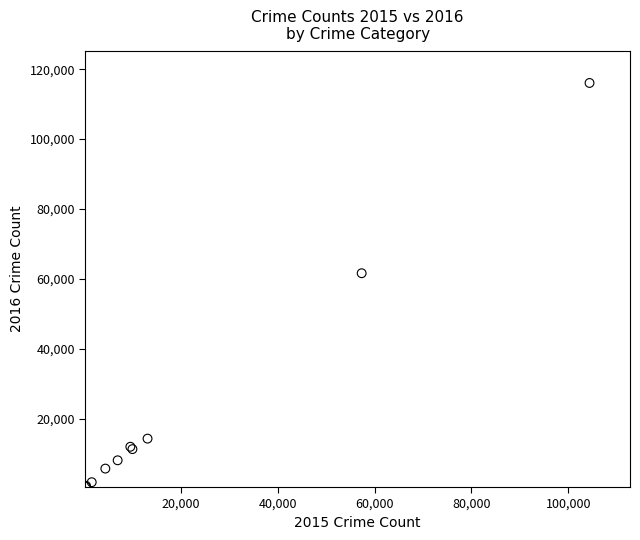

What Y value in the scatter plot is closest to 58291?

61618